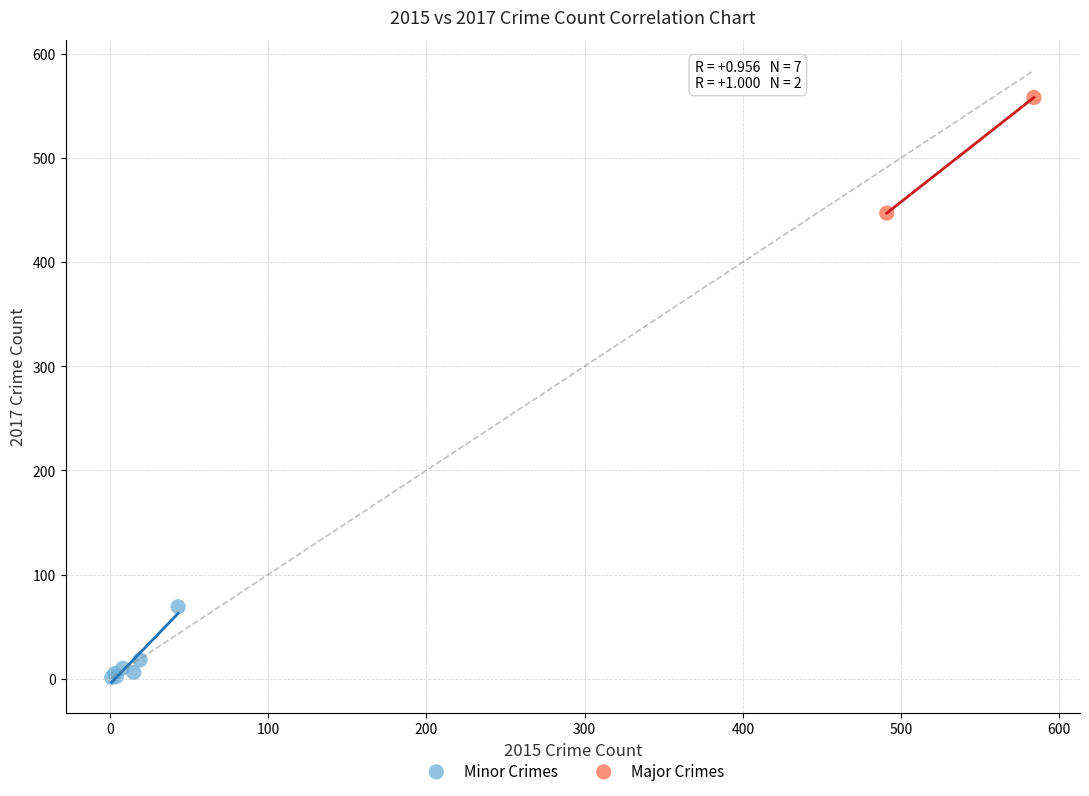

What are all the series names shown in the legend?

Minor Crimes, Major Crimes